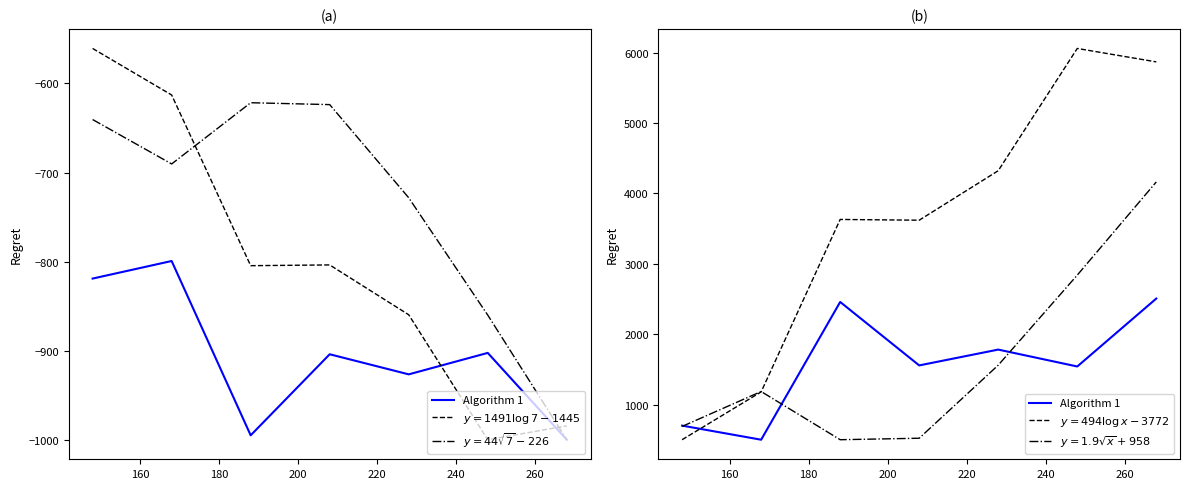

True or false: the data has more than 2 interior local peaks.

False